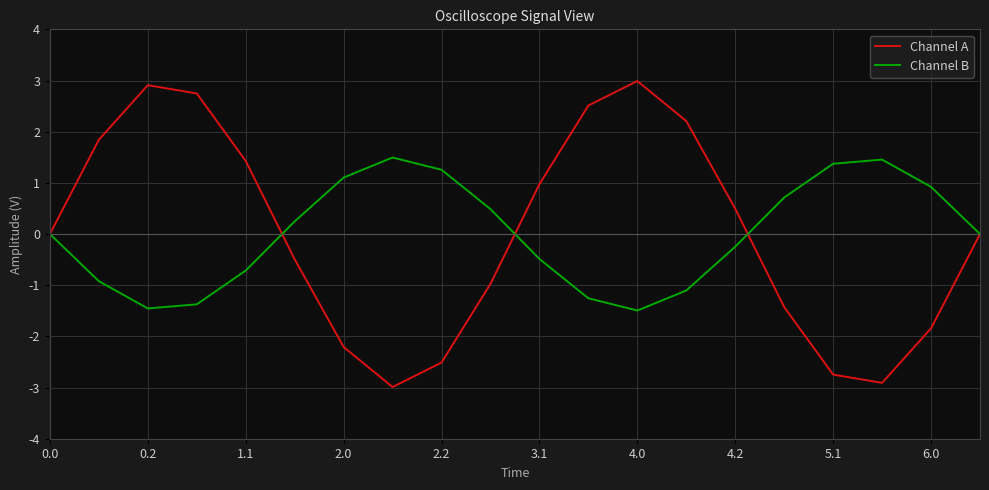

What is the difference between the maximum and minimum values in the Channel B series?

3.0